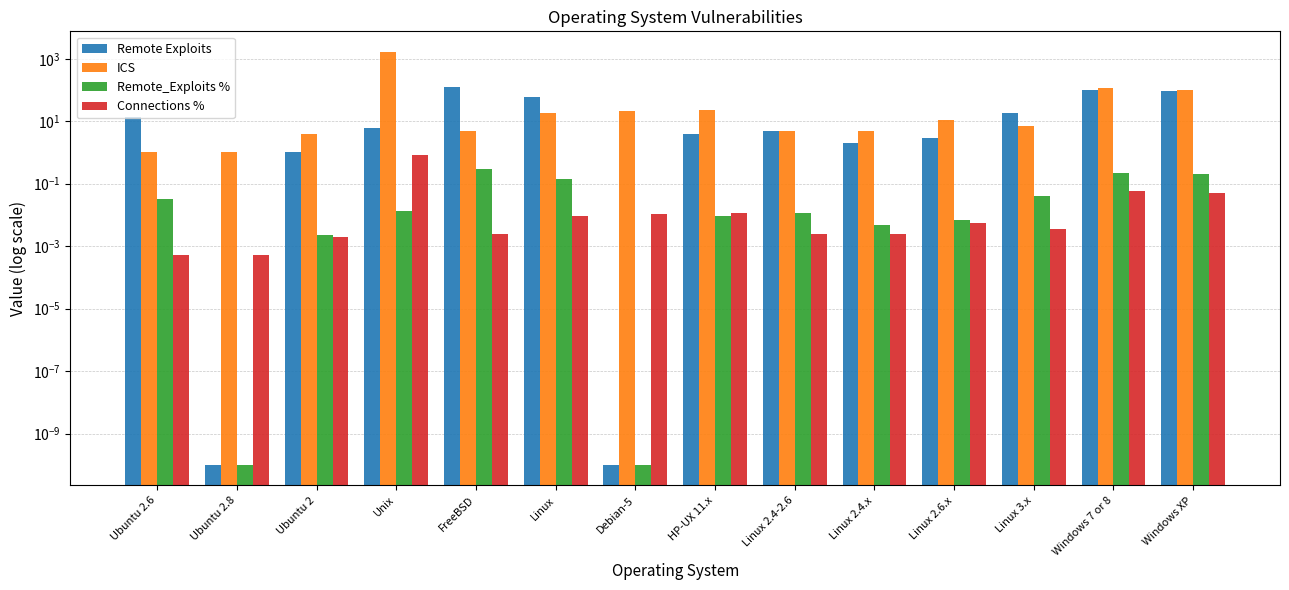

Is it true that Remote Exploits equals 30.6 at FreeBSD?

False